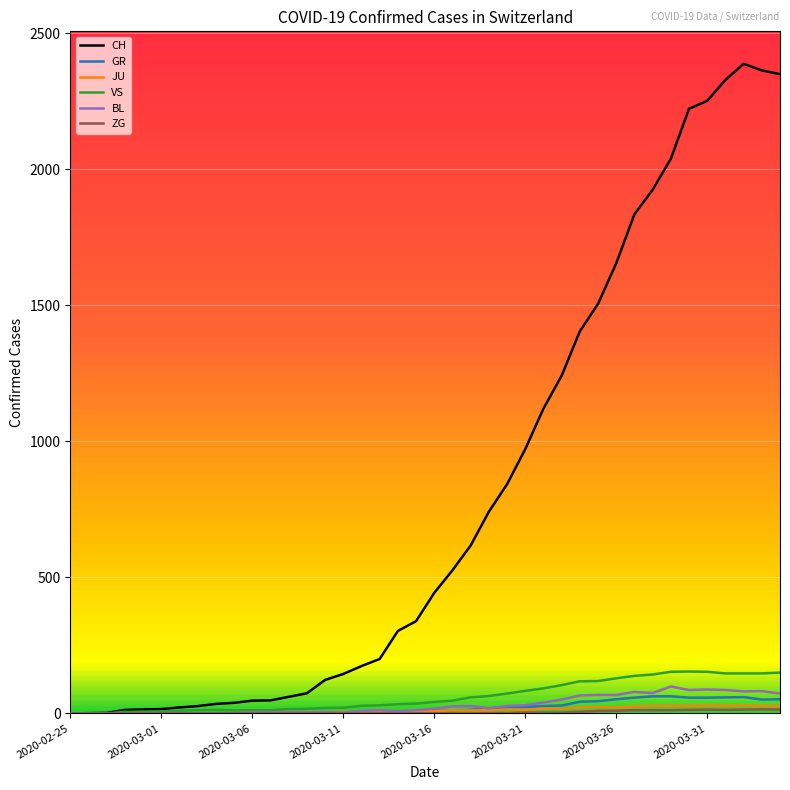

What is the maximum value shown in the chart?

2387